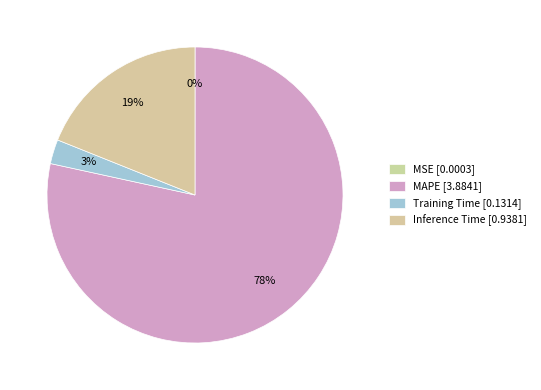

To the nearest percent, what is the average slice percentage?

25%